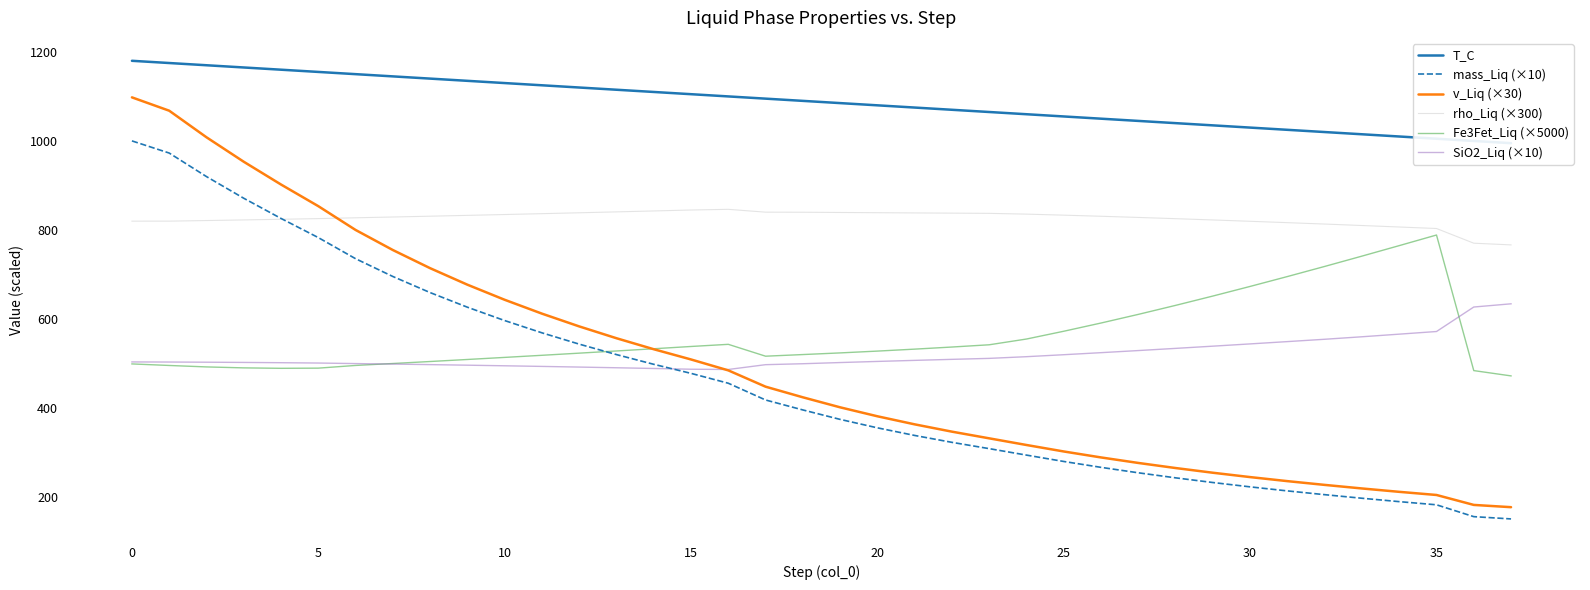

Reading right to left, transcribe all the data shown in this chart.

T_C: 994.9	999.9	1004.9	1009.9	1014.9	1019.9	1024.9	1029.9	1034.9	1039.9	1044.9	1049.9	1054.9	1059.9	1064.9	1069.9	1074.8	1079.8	1084.8	1089.8	1094.8	1099.8	1104.8	1109.8	1114.8	1119.8	1124.8	1129.8	1134.8	1139.8	1144.8	1149.8	1154.8	1159.8	1164.8	1169.8	1174.8	1179.8
mass_Liq (×10): 151.5	156.6	183.2	190.3	197.9	205.9	214.4	223.4	233.2	243.7	255.0	267.2	280.4	294.7	309.2	323.4	338.9	355.9	374.9	396.1	418.4	456.0	478.2	498.5	520.3	543.8	569.2	596.7	626.7	659.5	695.6	735.6	783.0	826.0	871.3	919.9	972.7	1000.0
v_Liq (×30): 177.8	182.9	205.2	212.3	219.9	227.9	236.3	245.4	255.2	265.7	277.1	289.5	302.9	317.4	332.4	347.4	363.8	381.9	402.0	424.5	448.3	484.9	509.4	532.4	557.1	583.6	612.3	643.4	677.2	714.3	755.1	800.1	853.5	902.1	953.2	1008.1	1067.8	1097.7
rho_Liq (×300): 766.6	770.4	803.3	806.7	810.1	813.3	816.5	819.6	822.5	825.4	828.2	830.8	833.3	835.6	837.4	837.9	838.3	838.8	839.3	839.9	840.0	846.4	844.9	842.8	840.7	838.7	836.7	834.7	832.8	831.0	829.2	827.4	825.6	824.1	822.6	821.2	819.9	819.9
Fe3Fet_Liq (×5000): 472.5	484.4	788.7	764.9	741.4	718.2	695.5	673.4	651.8	630.8	610.6	591.2	572.7	555.3	542.4	537.3	532.6	528.2	524.1	520.4	516.8	543.4	538.6	533.5	528.5	523.6	518.8	514.0	509.4	504.8	500.3	496.0	489.9	489.5	490.5	492.7	495.9	499.4
SiO2_Liq (×10): 634.3	627.1	572.1	566.2	560.3	554.7	549.5	544.3	539.3	534.3	529.4	524.7	520.1	515.6	511.9	509.7	507.4	505.0	502.5	499.8	497.7	486.9	487.5	489.2	490.8	492.3	493.8	495.2	496.6	497.8	499.0	500.2	501.4	502.1	502.8	503.3	503.6	503.9